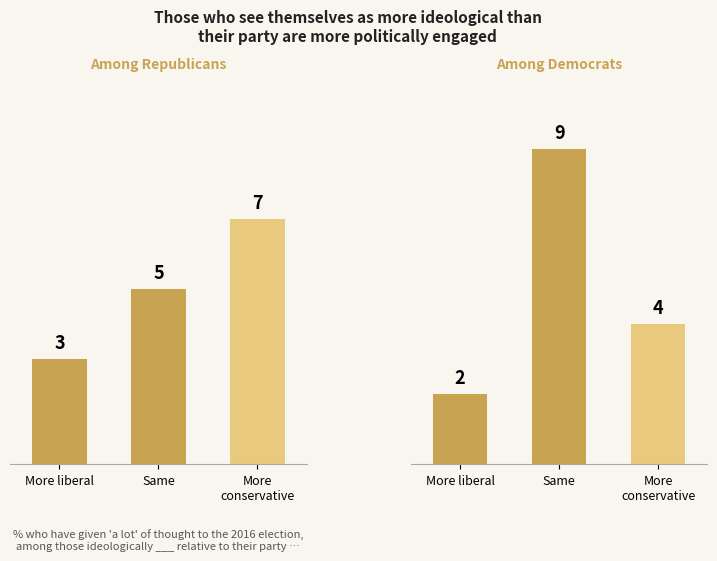

What is the sum of all Among Republicans values?

150